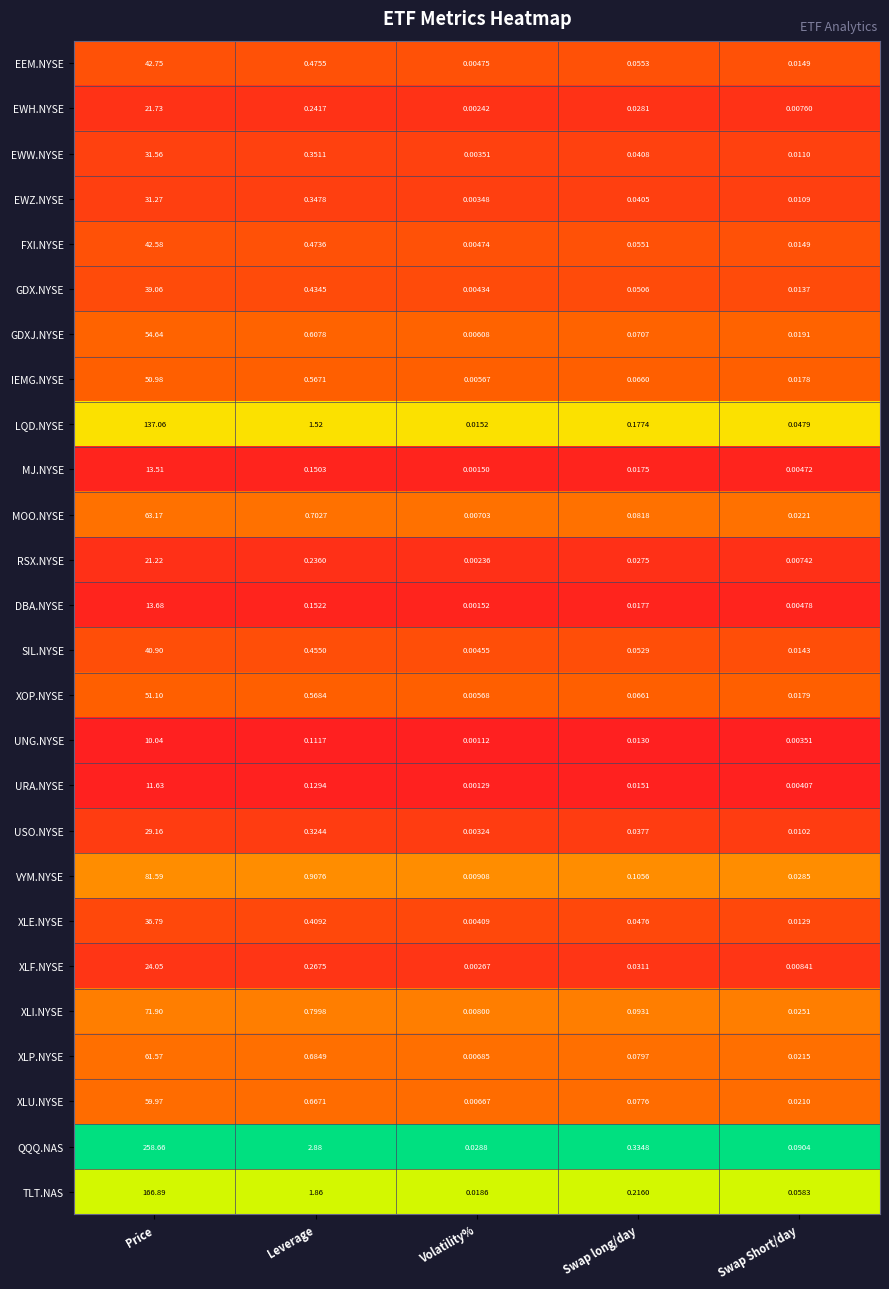

Is the value of IEMG.NYSE at Volatility% greater than the value of EWW.NYSE at Swap Short/day?

No